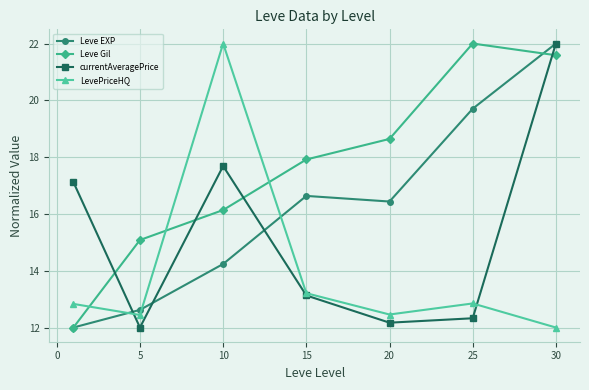

True or false: LevePriceHQ and currentAveragePrice intersect in this chart.

True